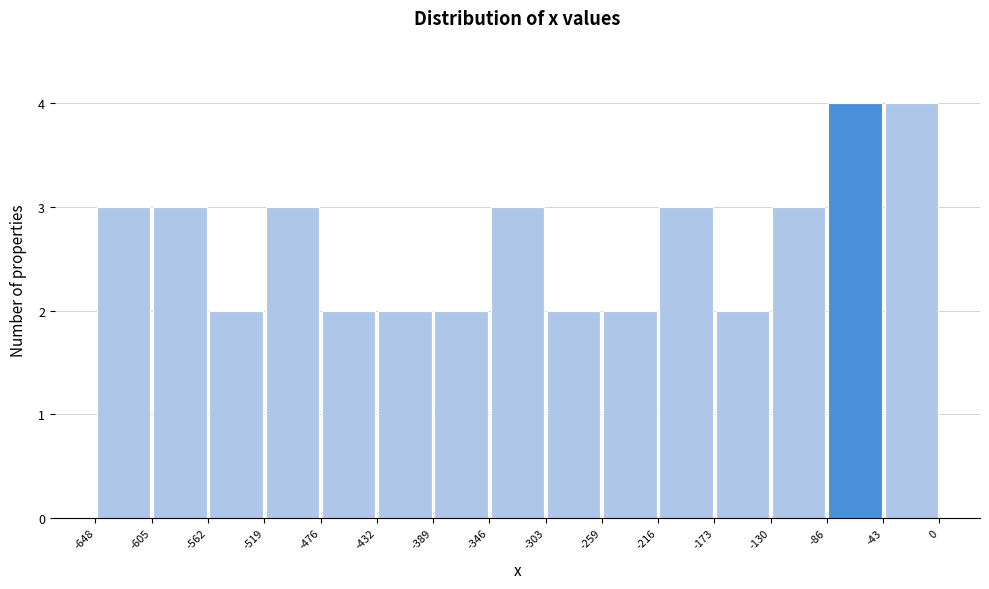

How tall is the bar that spans -173 to -130 on the x-axis? The values are not printed on the chart, so give them approximately, as read against the axis.

2